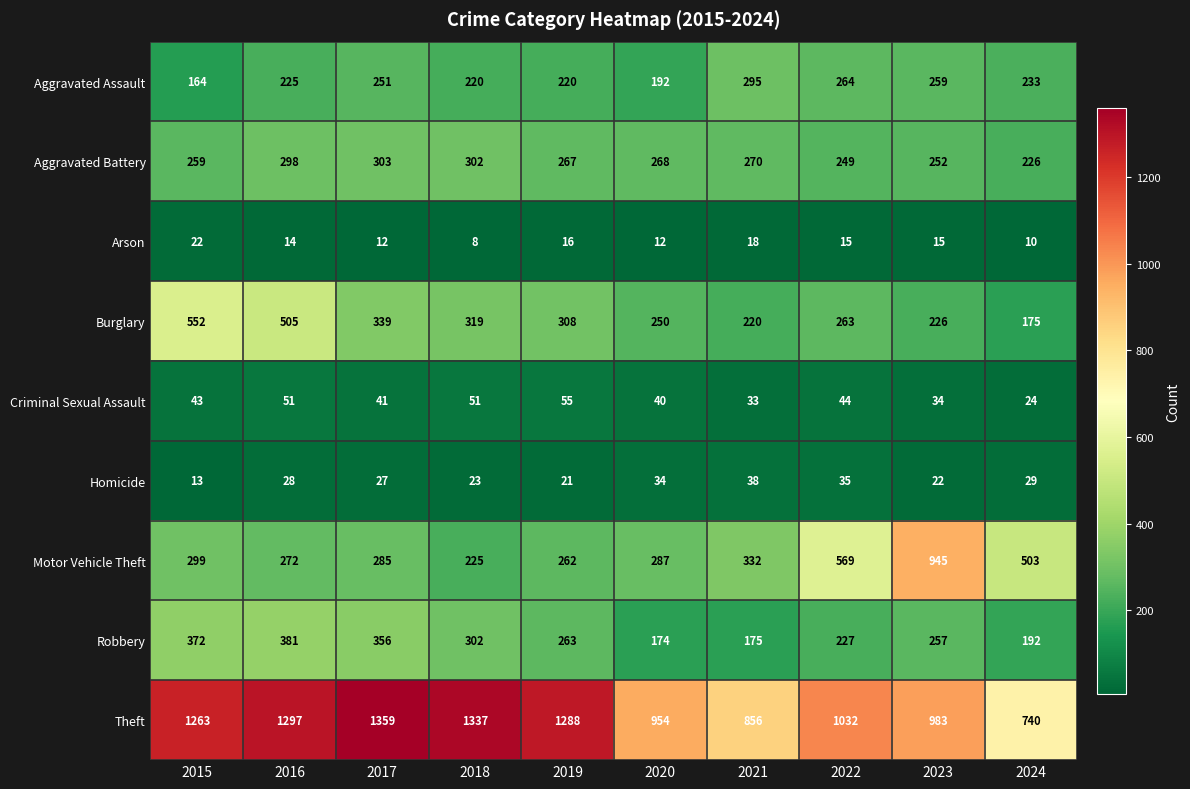

True or false: Homicide has a value of 35 at 2022.

True